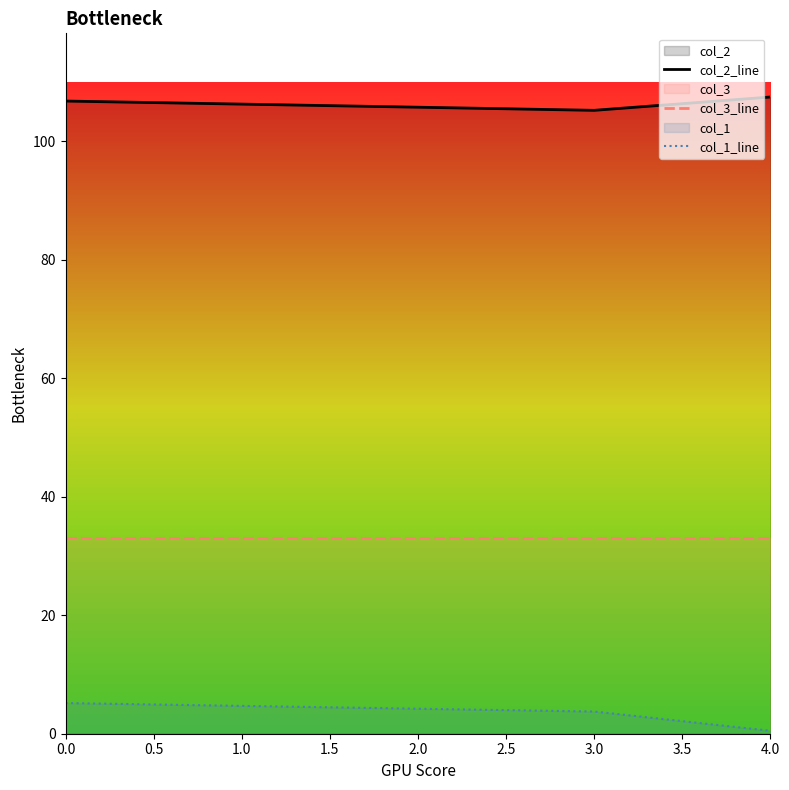

True or false: col_3_line has more than 2 points higher than both neighbors.

False